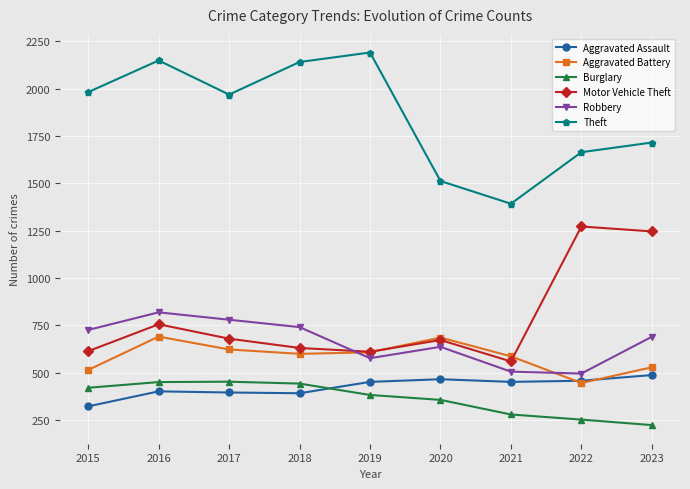

What is the sum of the Robbery values at 2022 and 2018?

1237